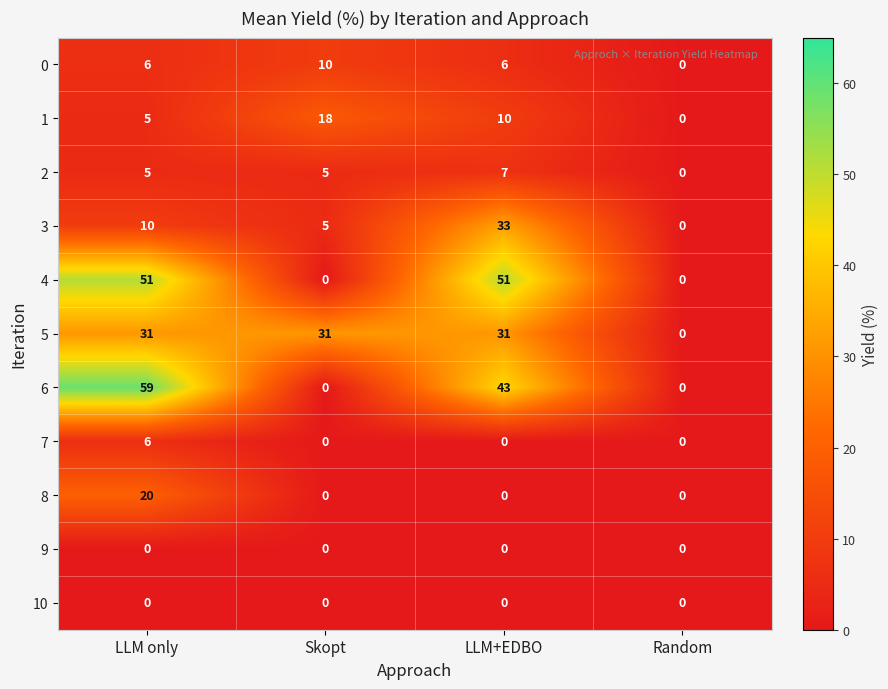

What is the average value of the 6 series?

26